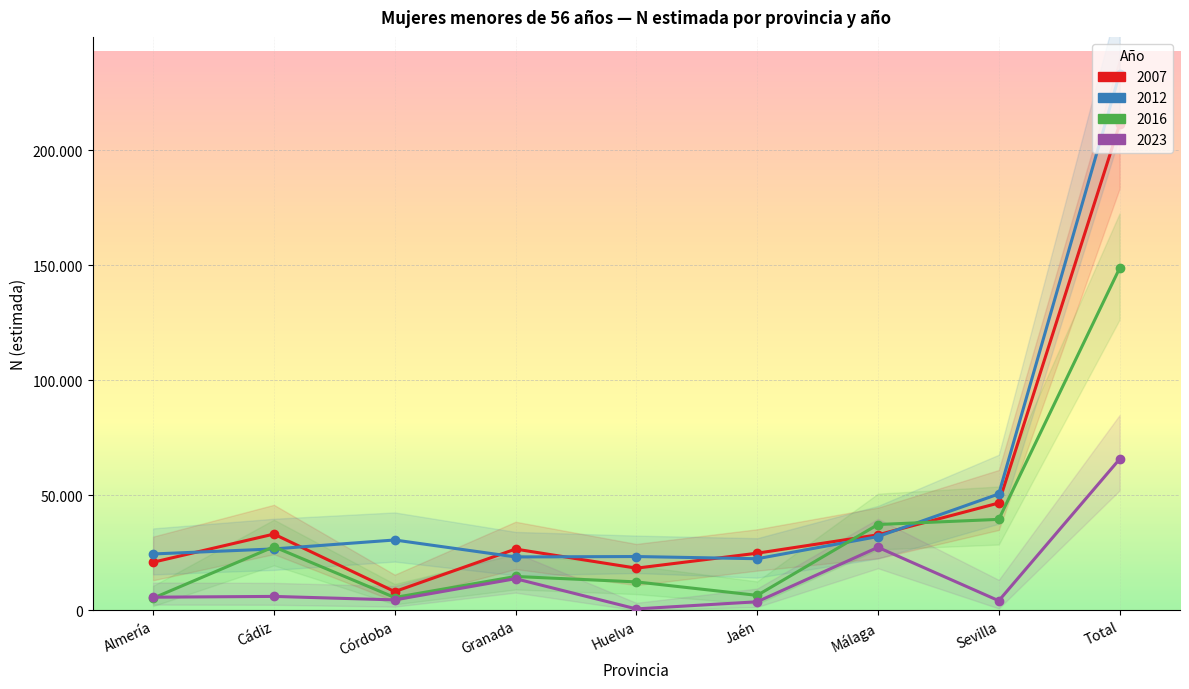

At which category is the sum across all series the highest?

Total